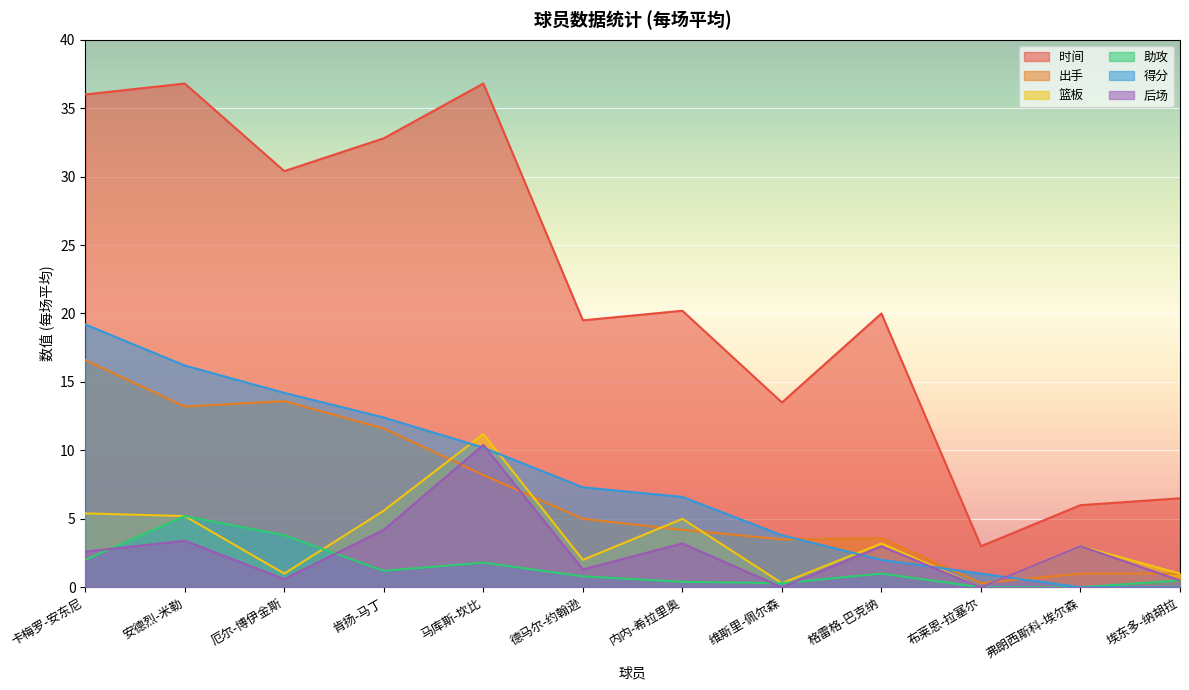

Is it true that 时间 equals 20.4 at 厄尔-博伊金斯?

False